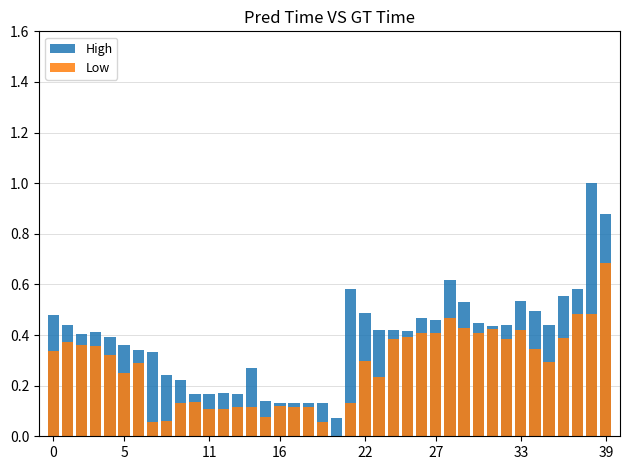

At which category is the sum across all series the highest?

39